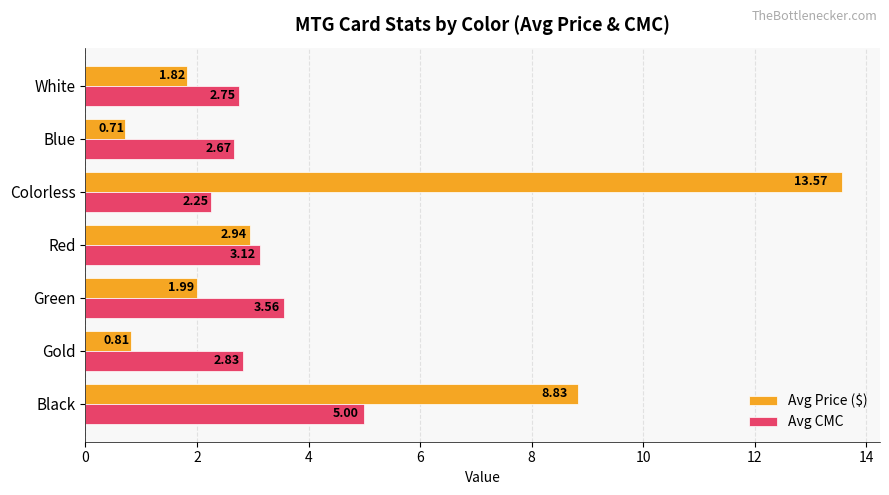

How many values in the Avg Price ($) series exceed 1?

5